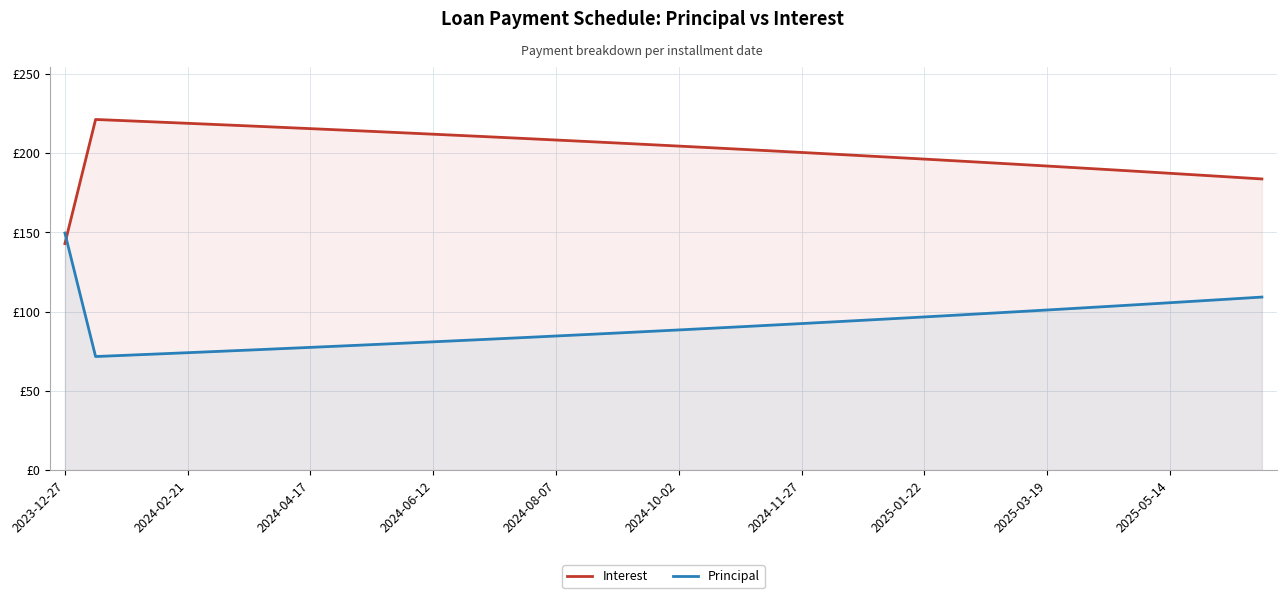

Rank the categories by Interest value from lowest to highest.

2023-12-27, 39, 38, 37, 36, 35, 34, 33, 32, 31, 30, 29, 28, 27, 26, 25, 24, 23, 22, 21, 20, 19, 18, 17, 16, 15, 14, 13, 12, 11, 10, 2025-05-14, 2025-03-19, 2025-01-22, 2024-11-27, 2024-10-02, 2024-08-07, 2024-06-12, 2024-04-17, 2024-02-21